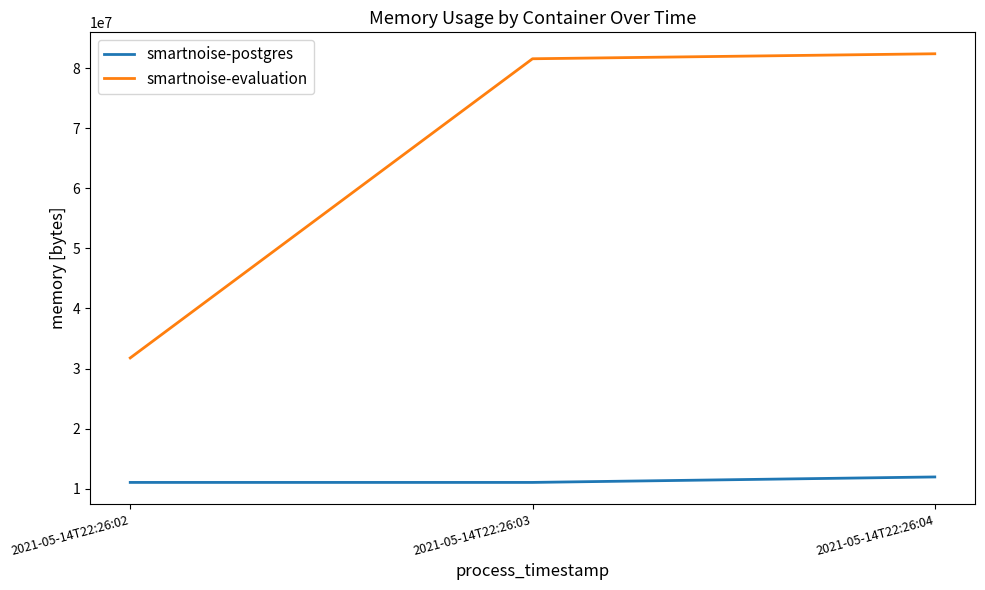

The value of smartnoise-evaluation at 2021-05-14T22:26:02 is 7308963. True or false?

False